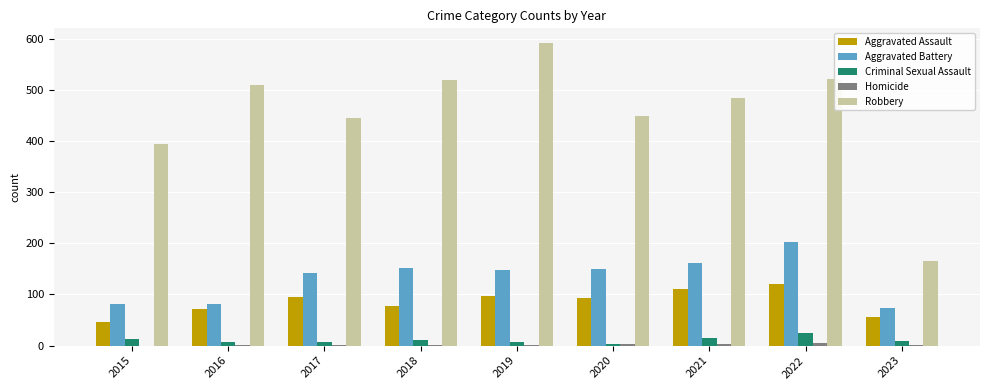

The Aggravated Assault series shows 121 at 2022. True or false?

True